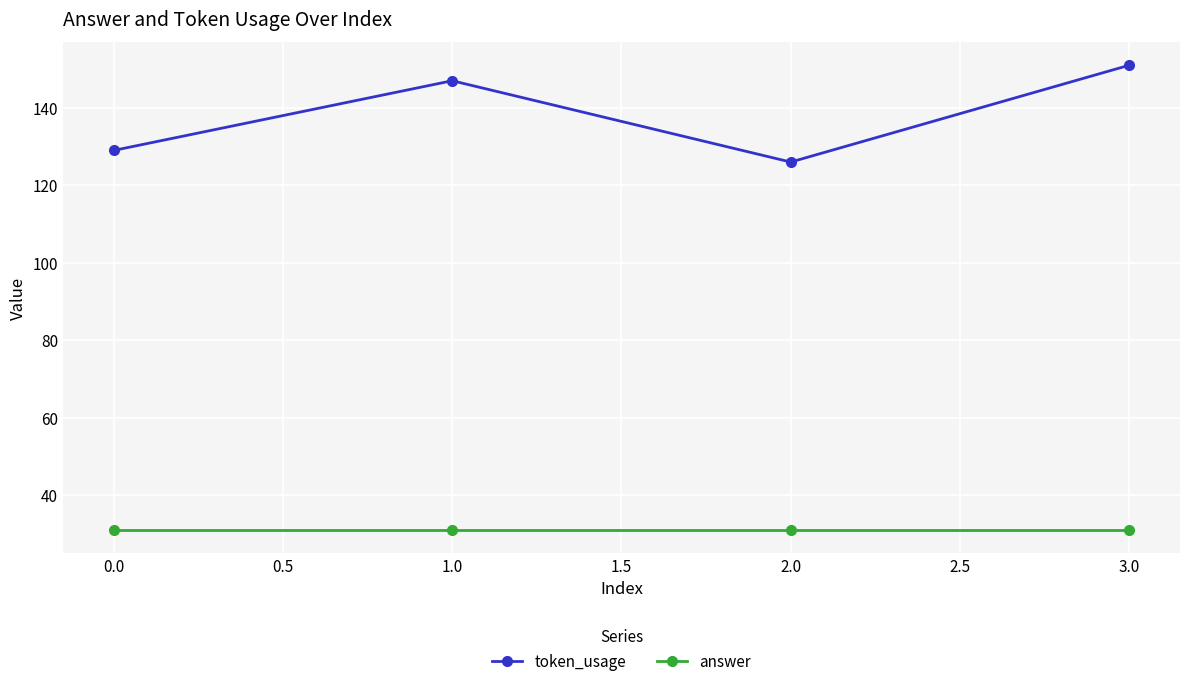

Where is token_usage nearest to the value 138?

0.0